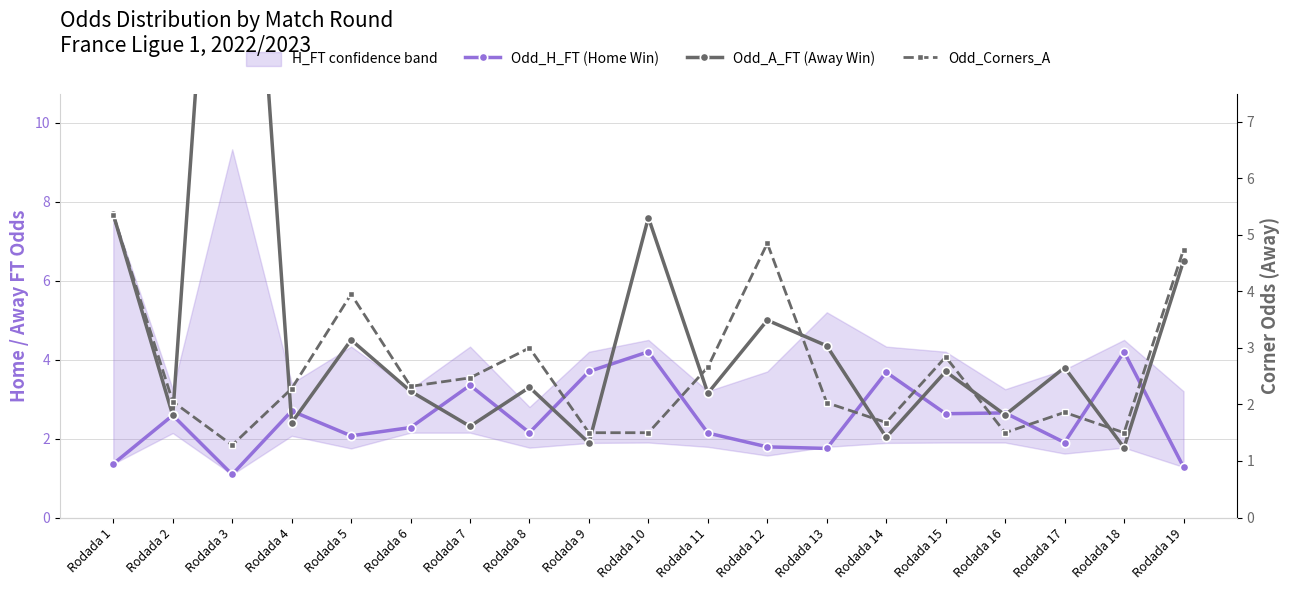

The Odd_H_FT (Home Win) series shows 1.8 at Rodada 12. True or false?

True